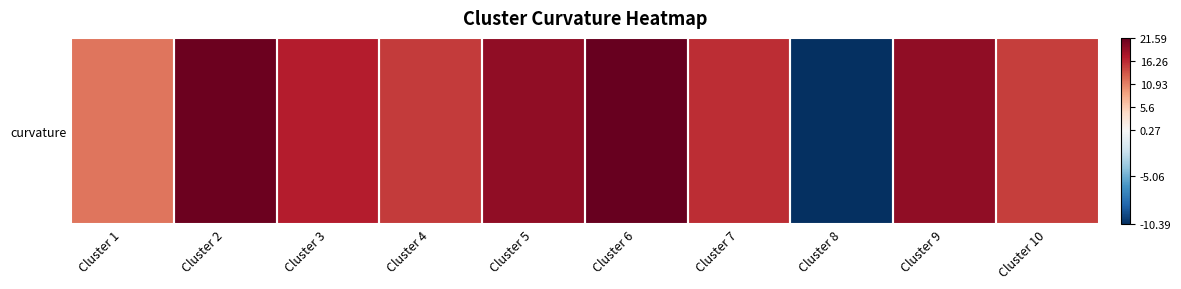

Reading left to right, list all the values displayed in this chart.

Cluster 1=11.5	Cluster 2=21.2	Cluster 3=16.9	Cluster 4=15.1	Cluster 5=19.2	Cluster 6=21.6	Cluster 7=16.0	Cluster 8=-10.4	Cluster 9=19.1	Cluster 10=14.9